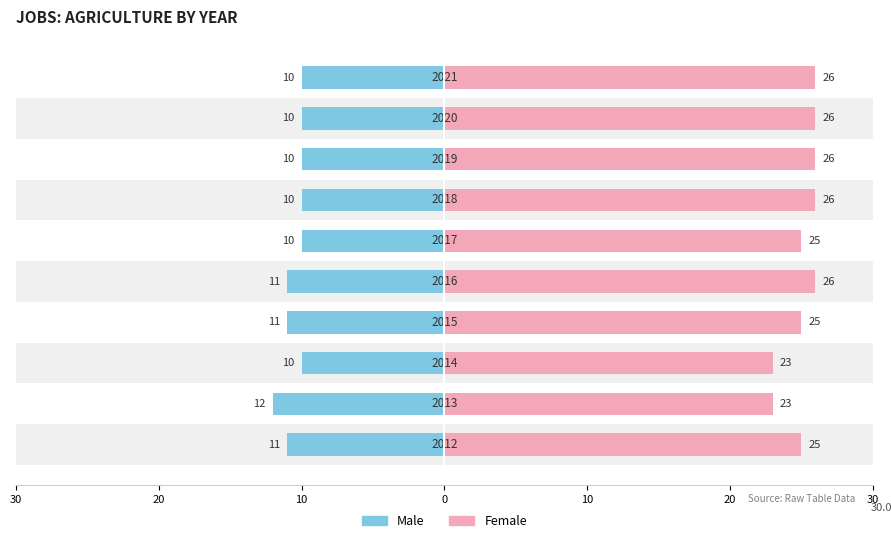

Are the bars horizontal?

Yes